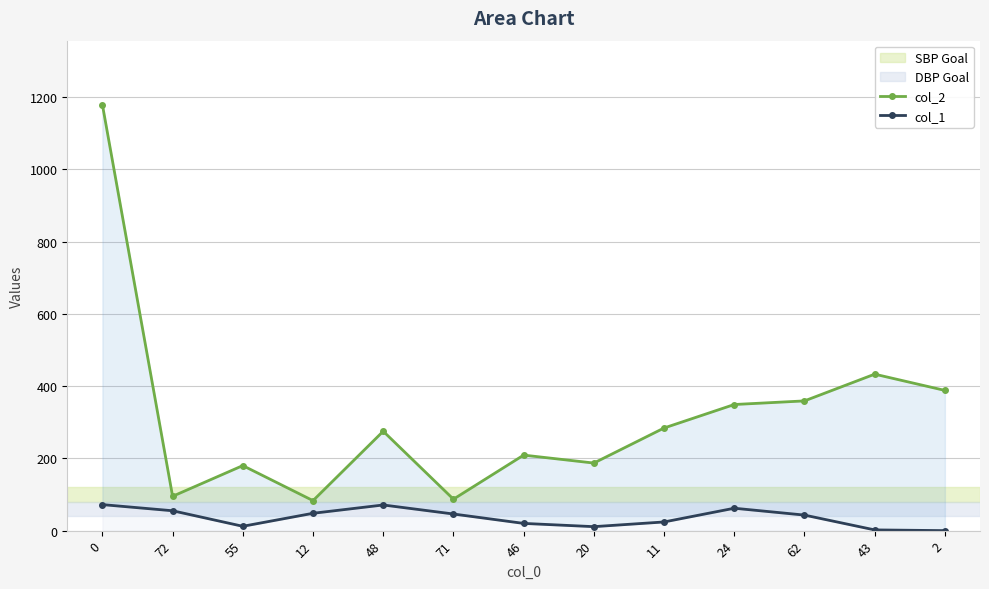

Does the chart display data point markers on the line(s)?

Yes